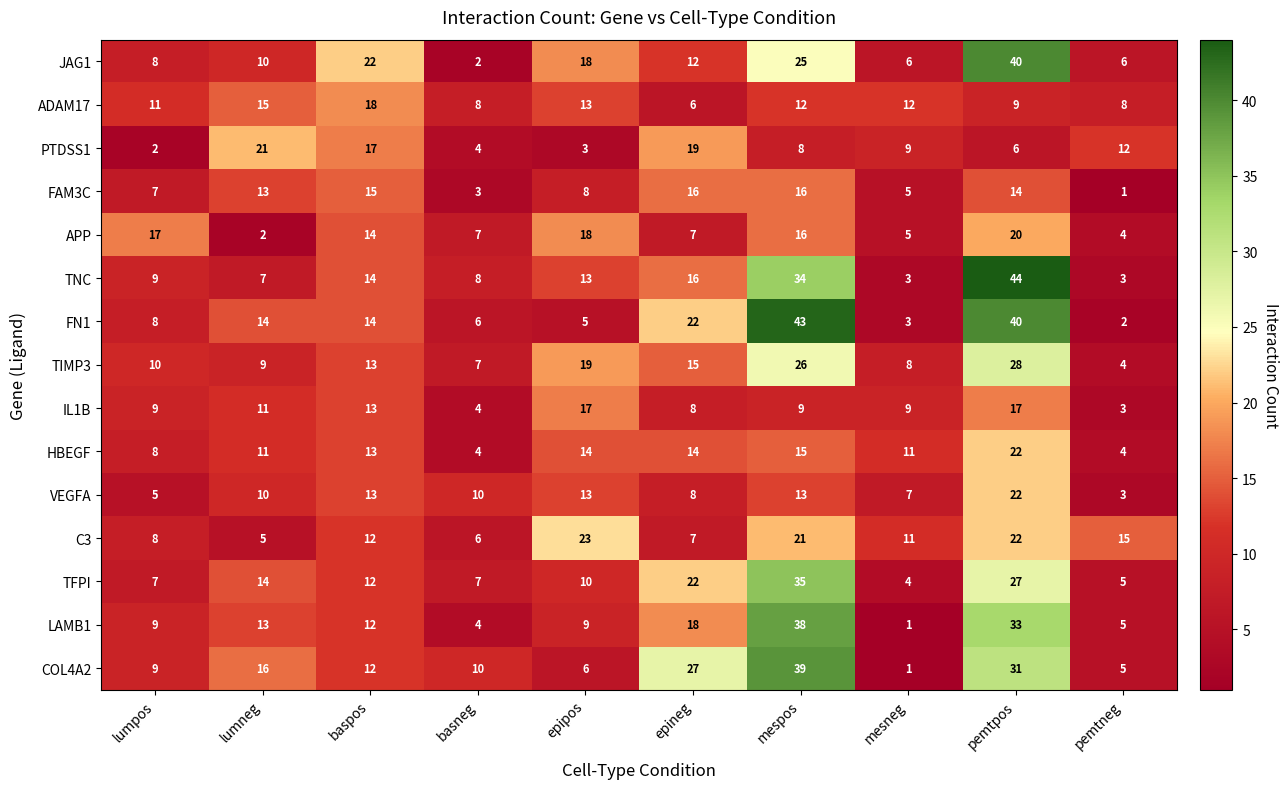

What is the lowest value of the HBEGF series?

4